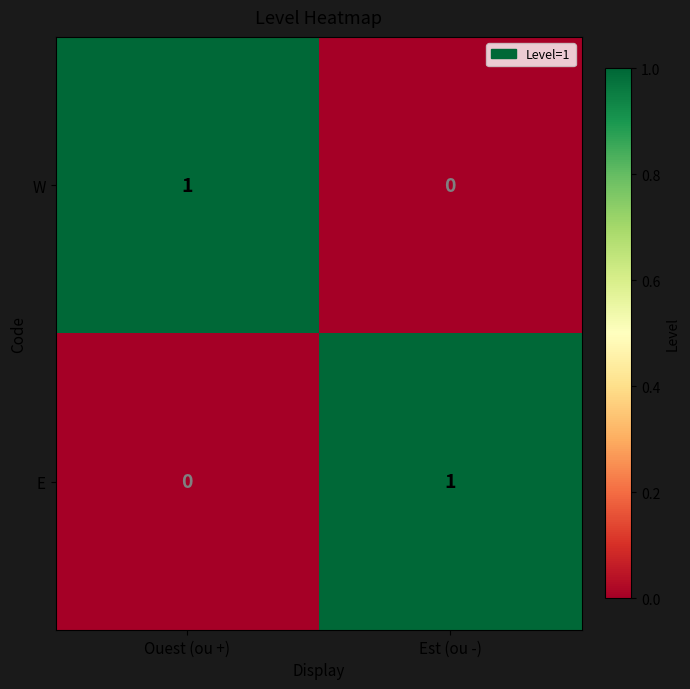

Reading left to right, what are all the values shown in this chart?

W: Ouest (ou +)=1	Est (ou -)=0
E: Ouest (ou +)=0	Est (ou -)=1